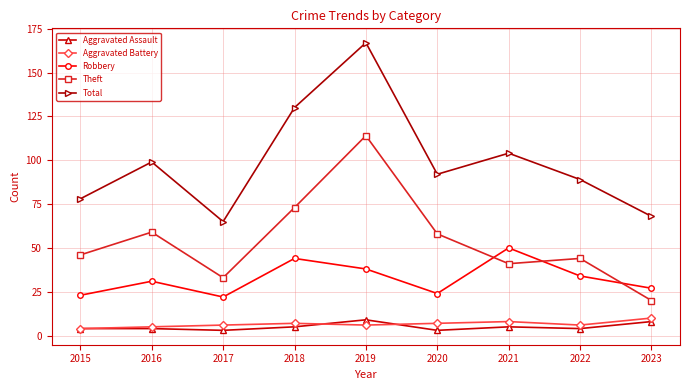

What is the maximum value shown in the chart?

167